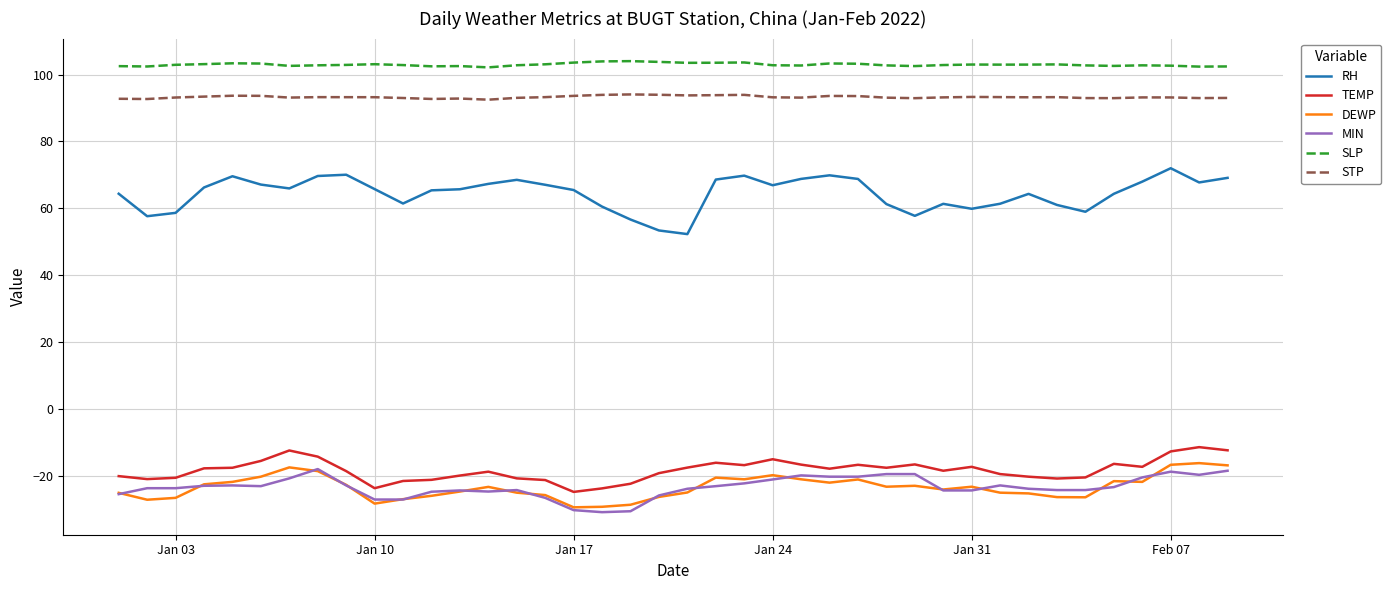

Which series has the widest spread of values?

RH